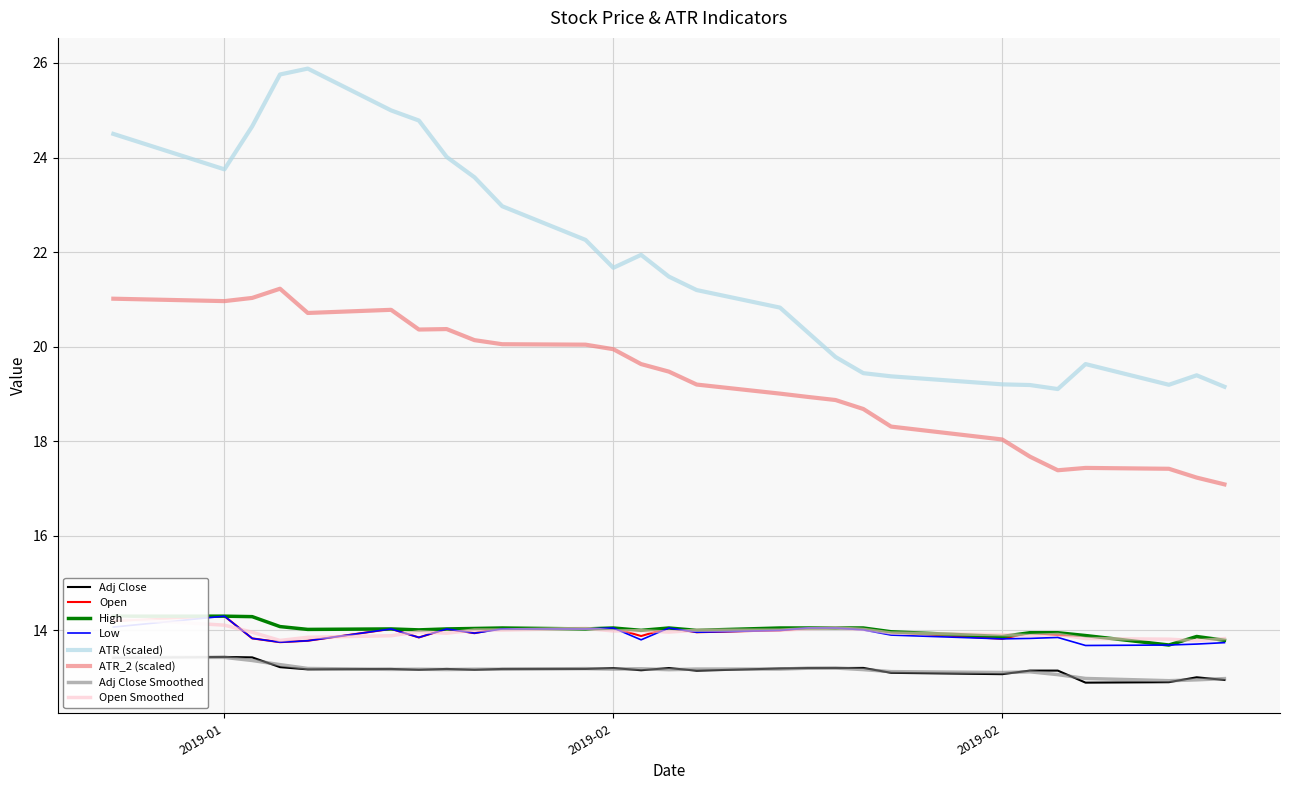

What is the difference between the second highest and second lowest values in the High series?

0.5